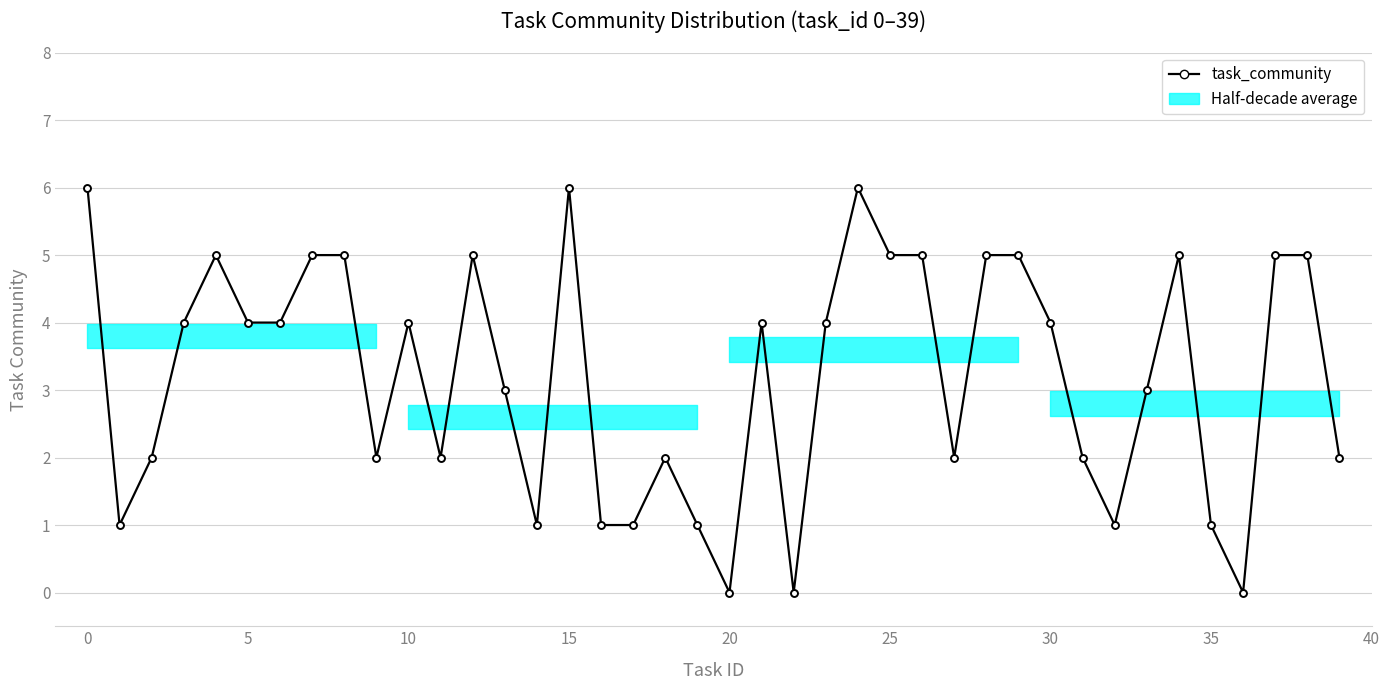

True or false: there are more than 0 points higher than both neighbors.

True